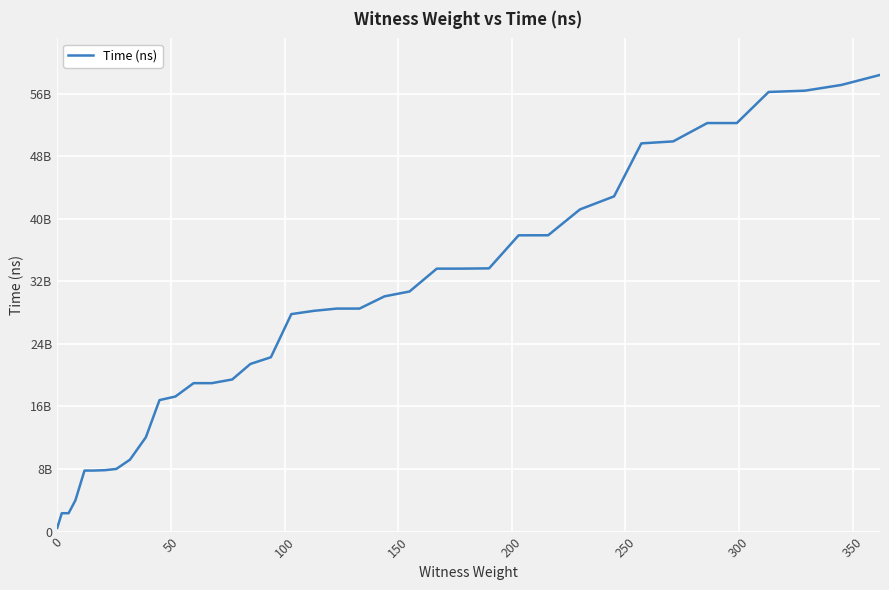

Reading right to left, transcribe all the data shown in this chart.

58413227900	57131055600	56398719800	56234699400	52256773000	52256482800	49910268000	49657788200	42880672400	41208965100	37901997500	37896250400	33668336300	33633485900	33631841900	30707663900	30088726400	28522588800	28522363900	28236584000	27817347900	22295232400	21439479800	19456395800	18982262300	18981844600	17273522400	16815017700	12063929600	9194111800	8008994300	7849432000	7801513900	7800545000	3995690900	2344336700	2342898300	466216500